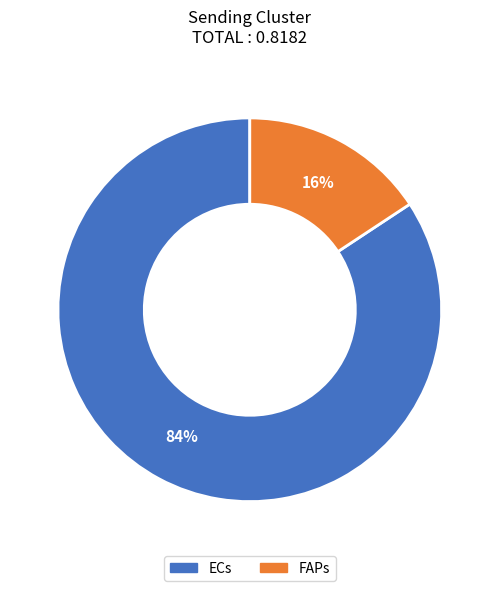

Which slice is the largest?

ECs